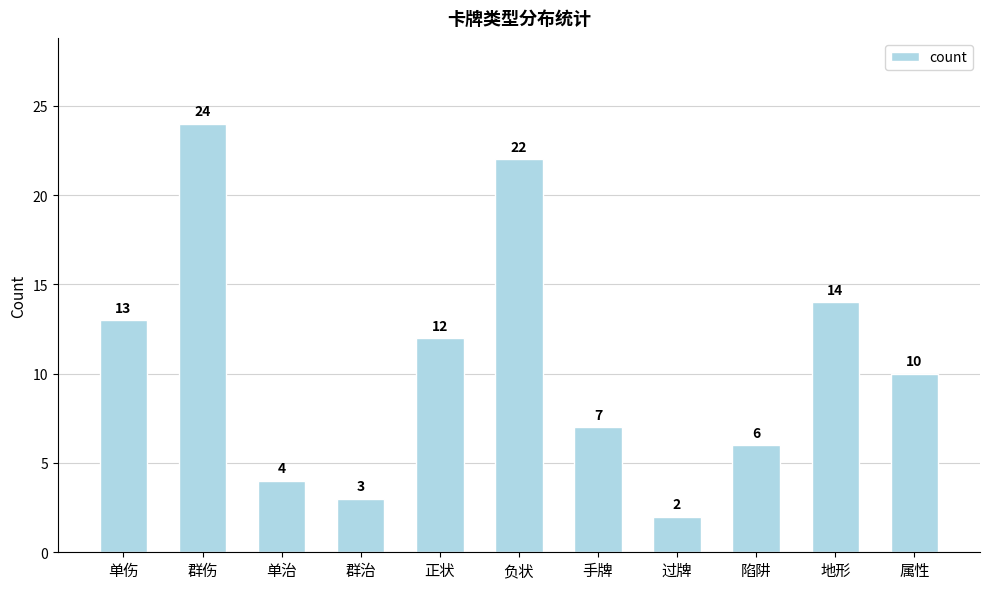

True or false: the data shows 5 at 手牌.

False